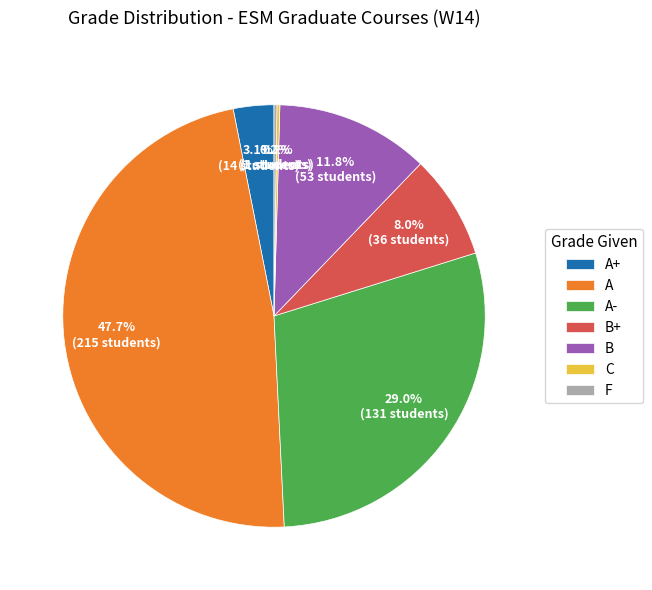

To the nearest percent, what percentage of the pie is A-?

29%